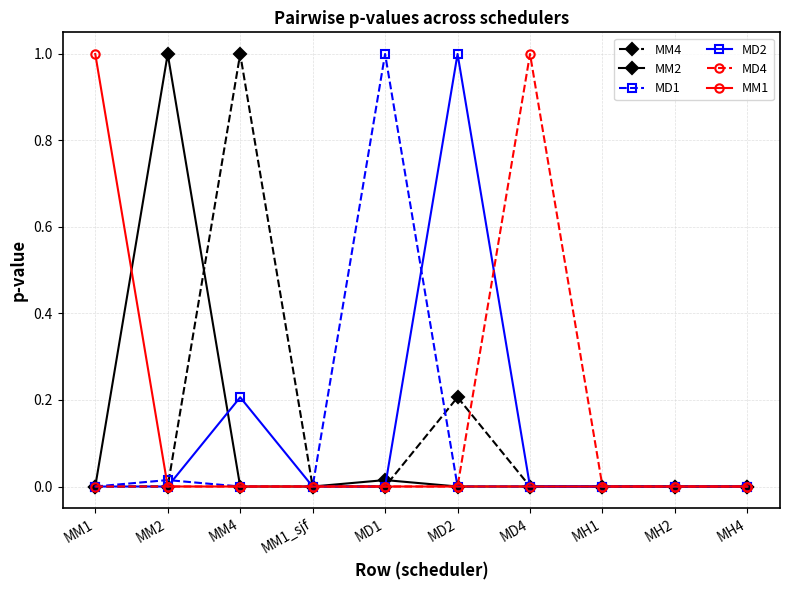

Is the value of MM4 at MM4 greater than the value of MM1 at MD1?

Yes